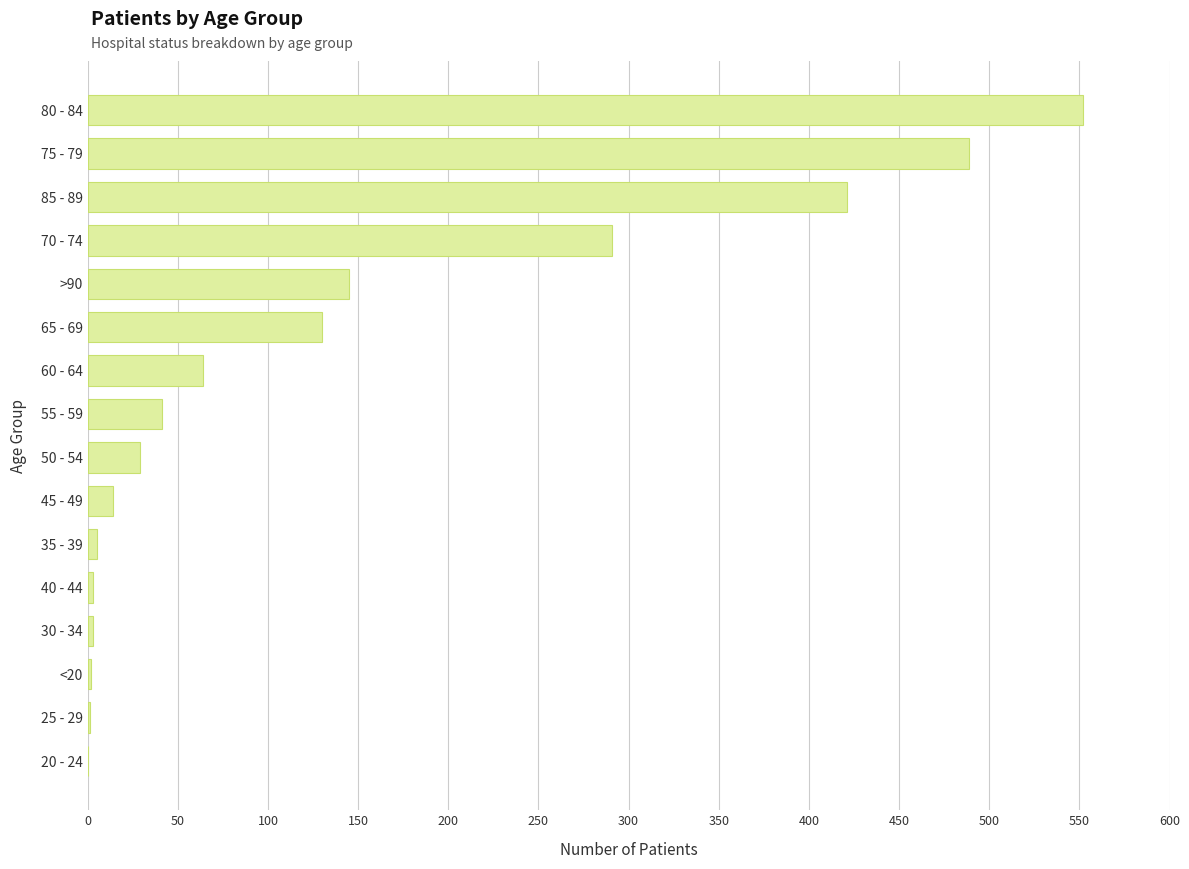

The chart shows a value of 41 at 55 - 59. True or false?

True